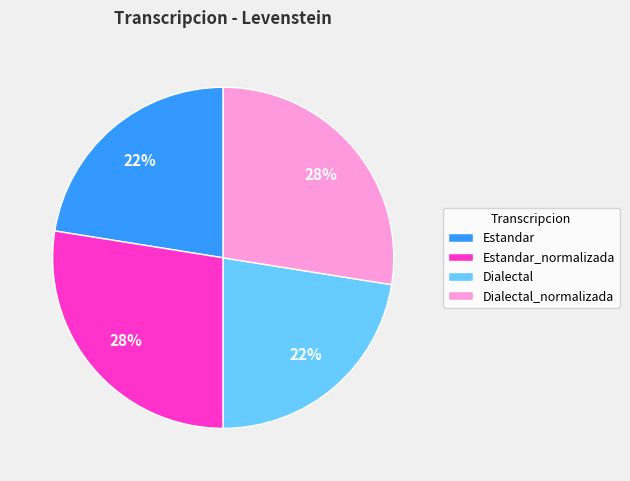

Is the sum of Dialectal_normalizada and Estandar_normalizada greater than half?

Yes